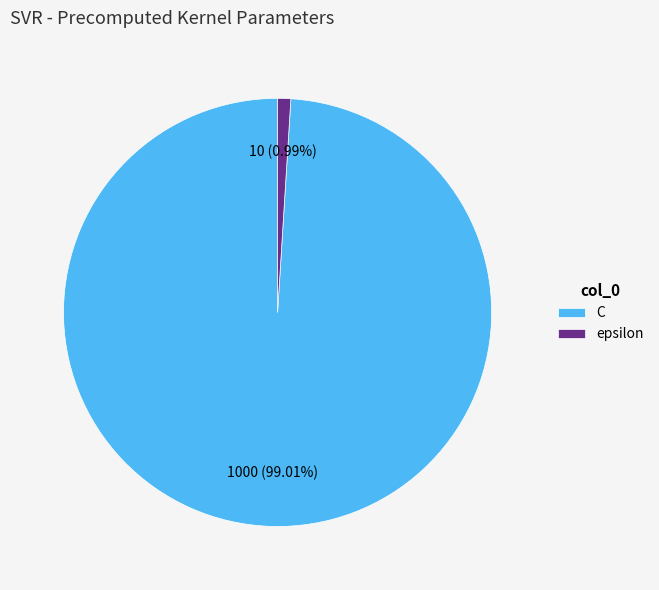

How many slices are in this pie chart?

2